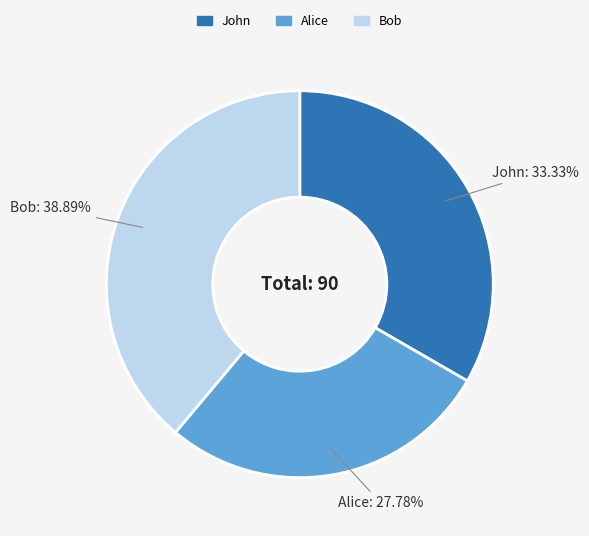

To the nearest percent, what percentage of the pie is Bob?

39%